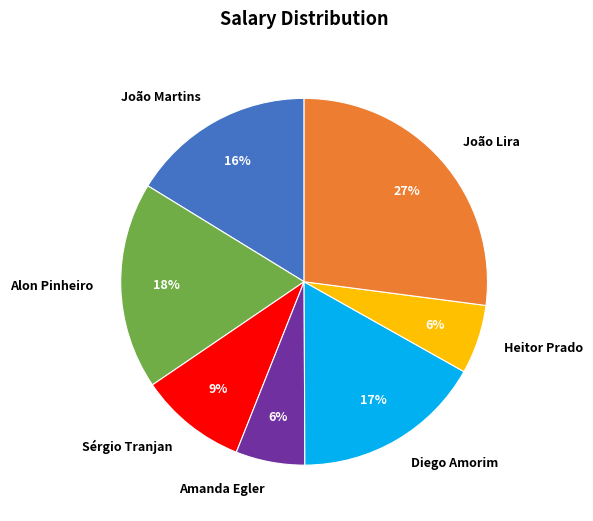

Combined, do Heitor Prado and João Martins account for over 50%?

No